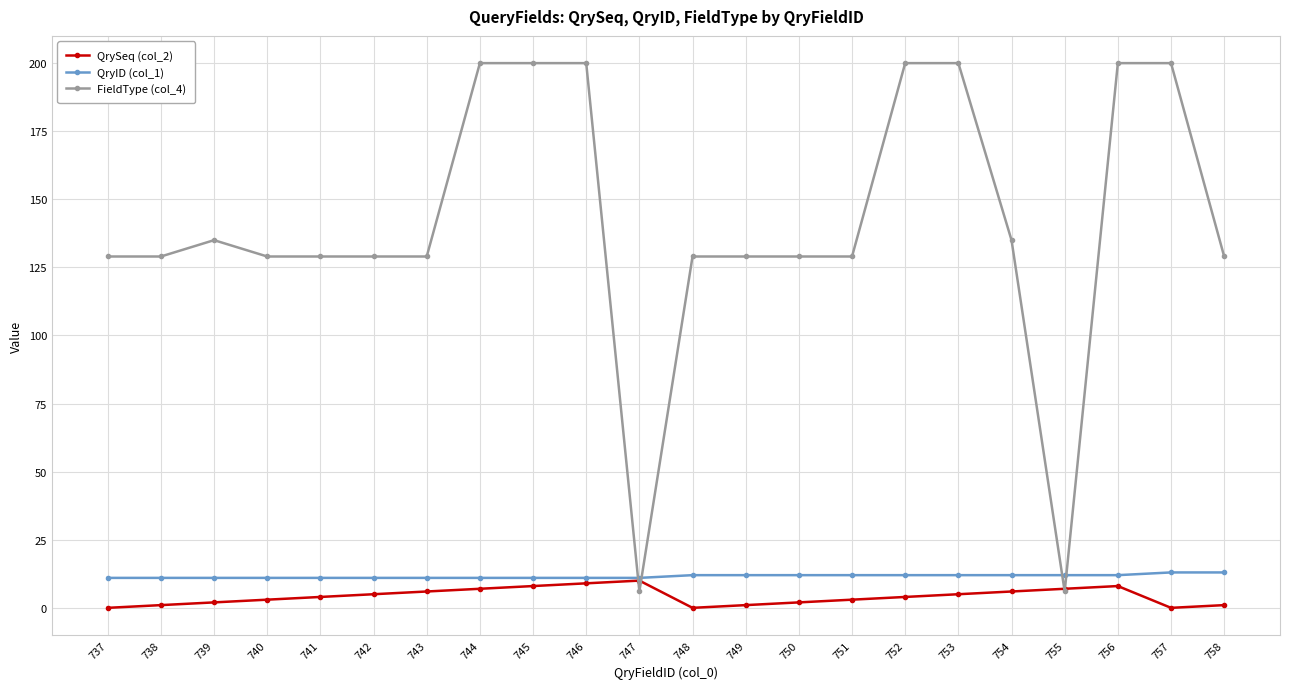

Which series has the largest total across all categories?

FieldType (col_4)